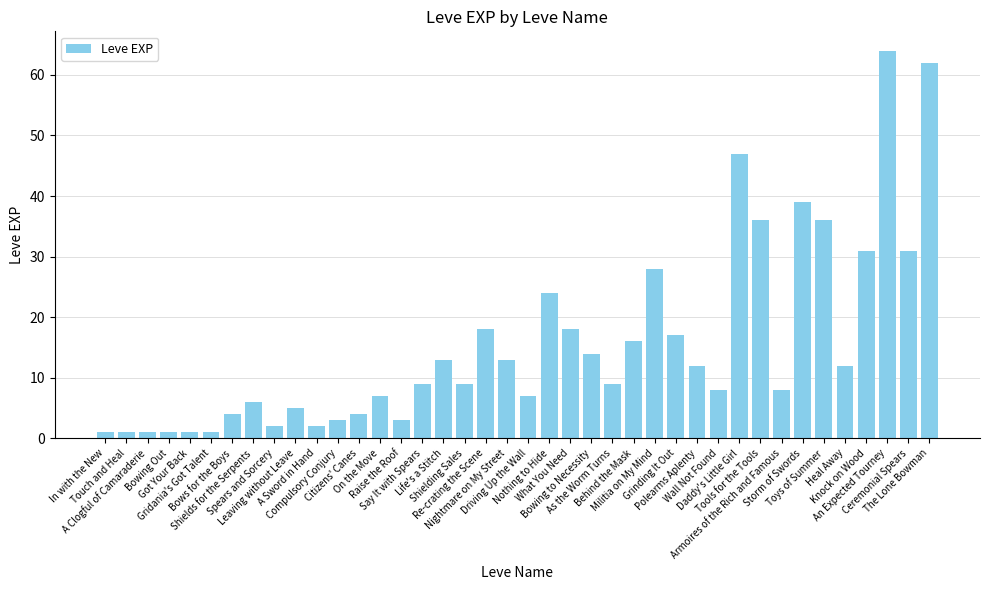

Does the chart contain any negative values?

No